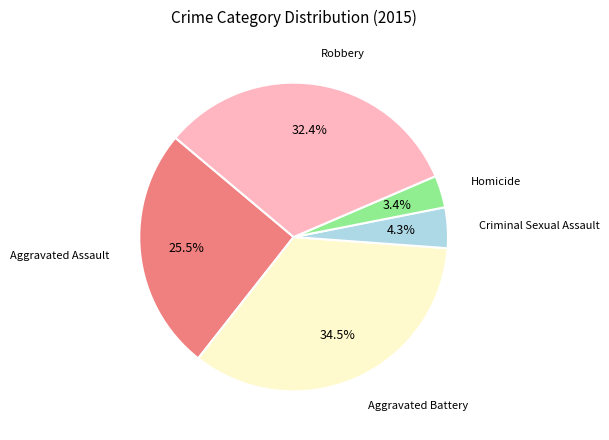

Is there a majority slice in this chart?

No